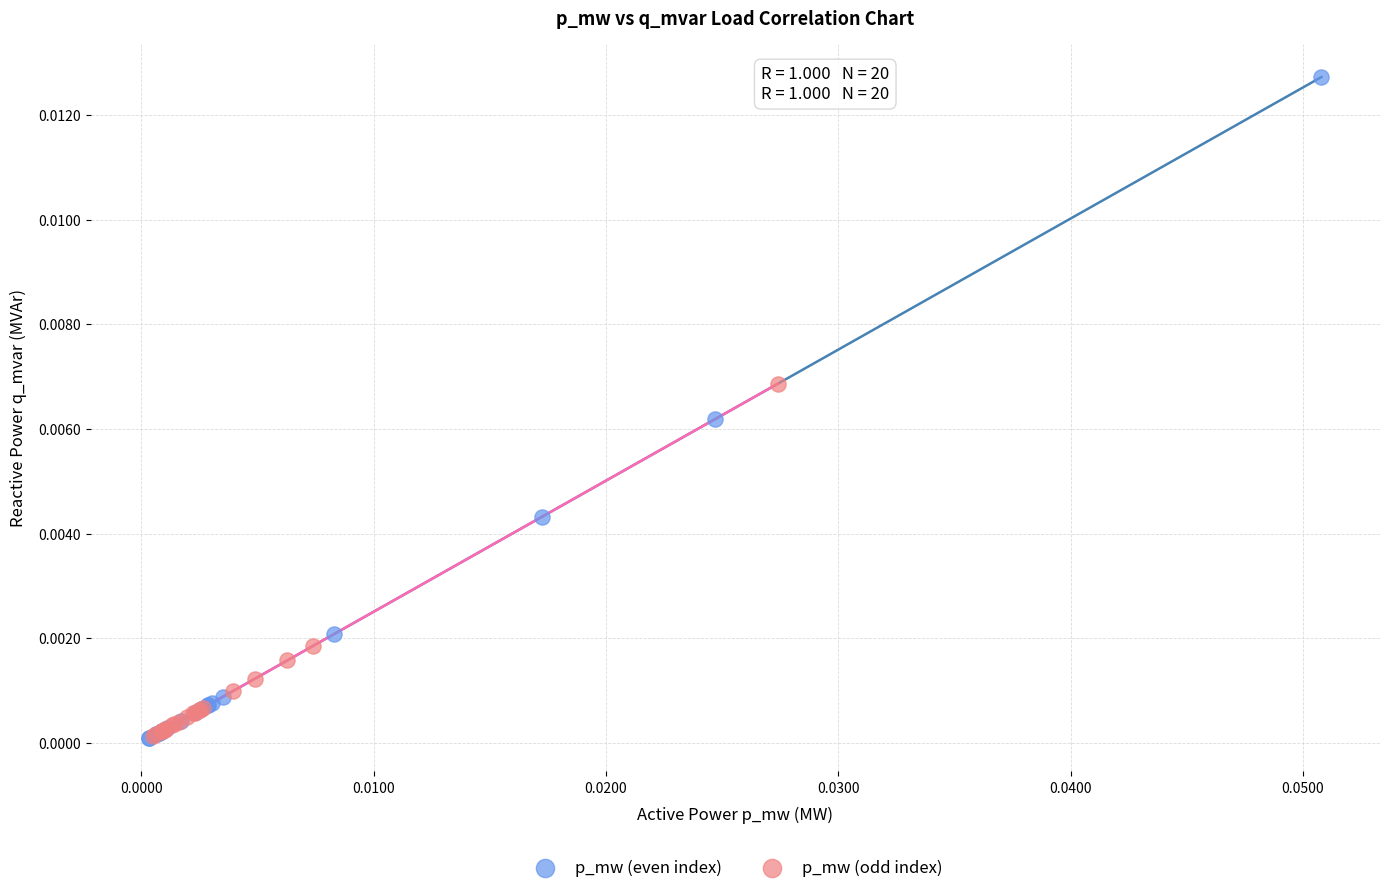

Which series has the largest Y range (max minus min)?

p_mw (even index)